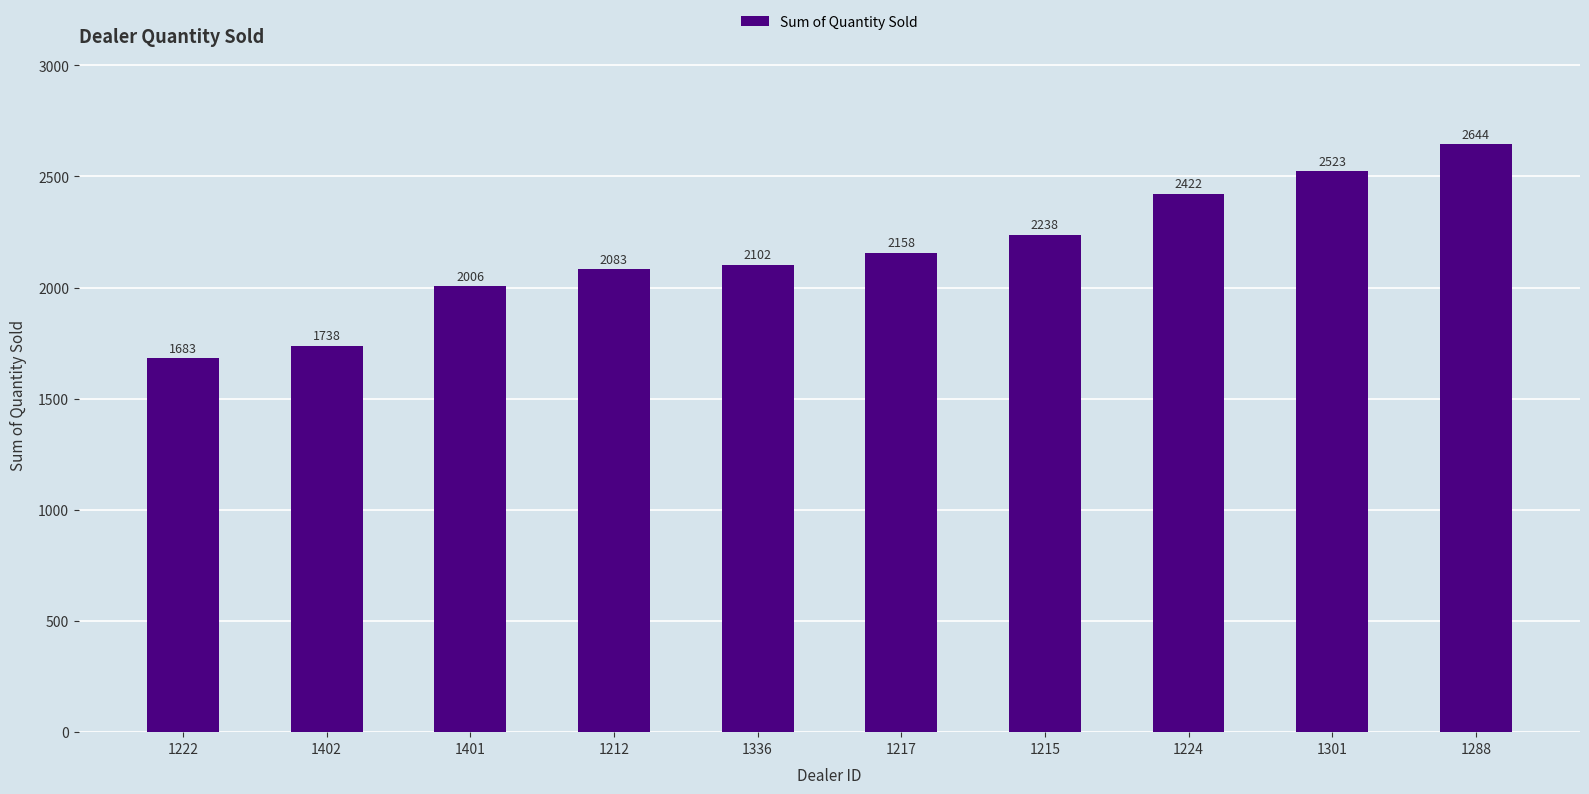

What value does the data have at 1401, to the nearest 10?

2010